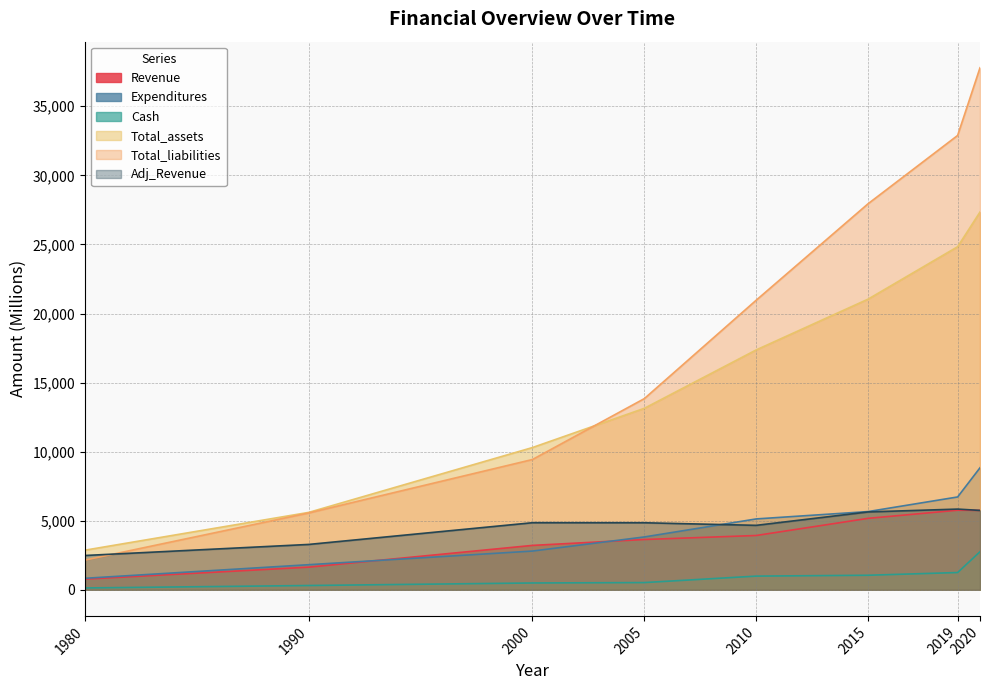

Which series has the largest total across all categories?

Total_liabilities